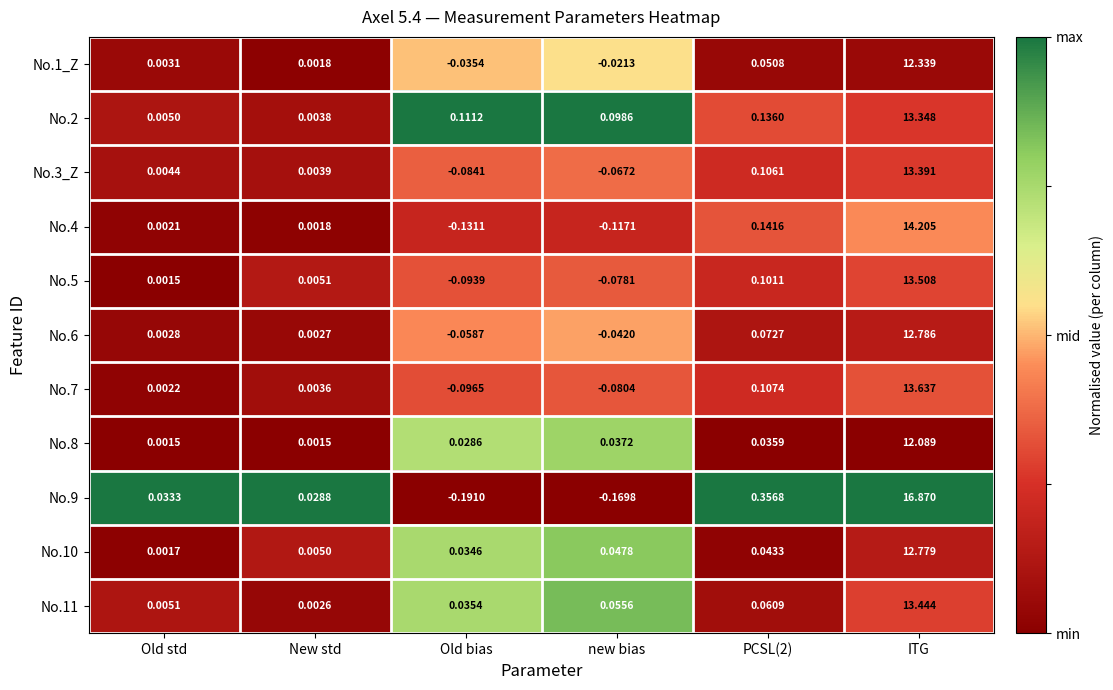

How many data points in No.9 are less than 0?

2